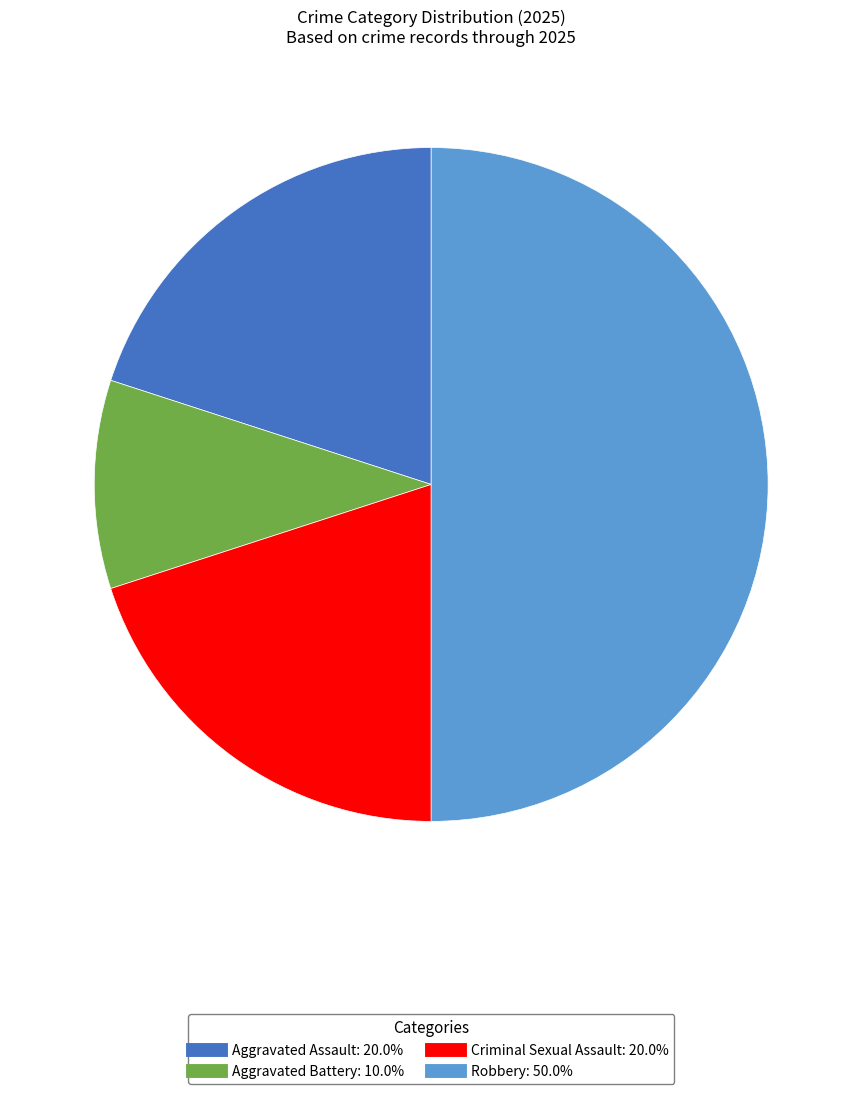

Does Aggravated Battery represent more than half of the total?

No